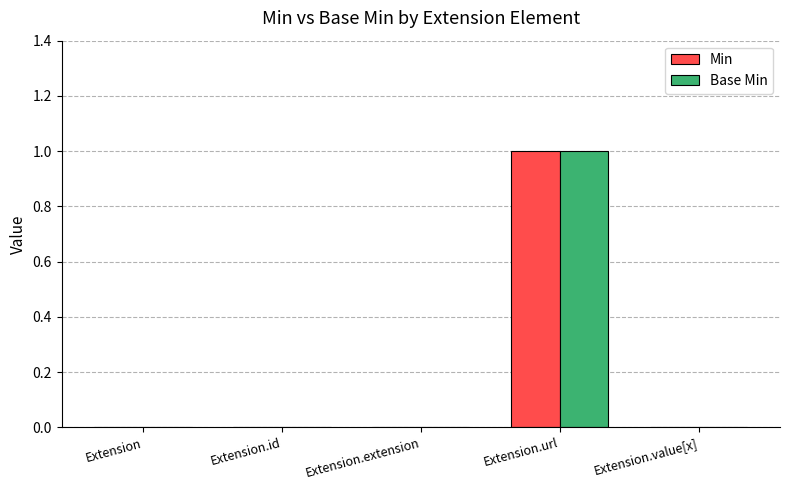

At which category is the sum across all series the highest?

Extension.url